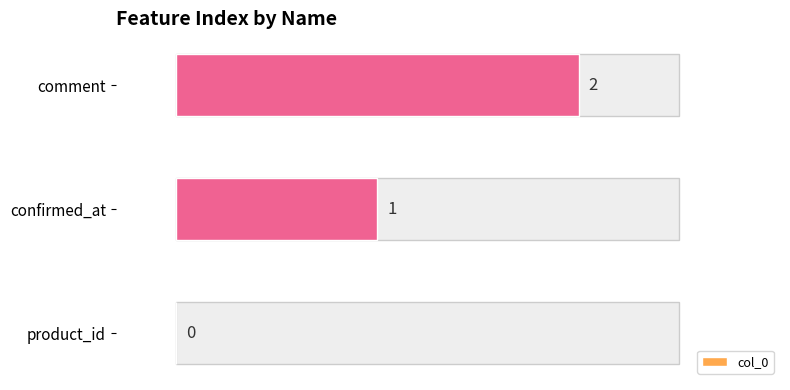

How many values are between 0 and 2?

3